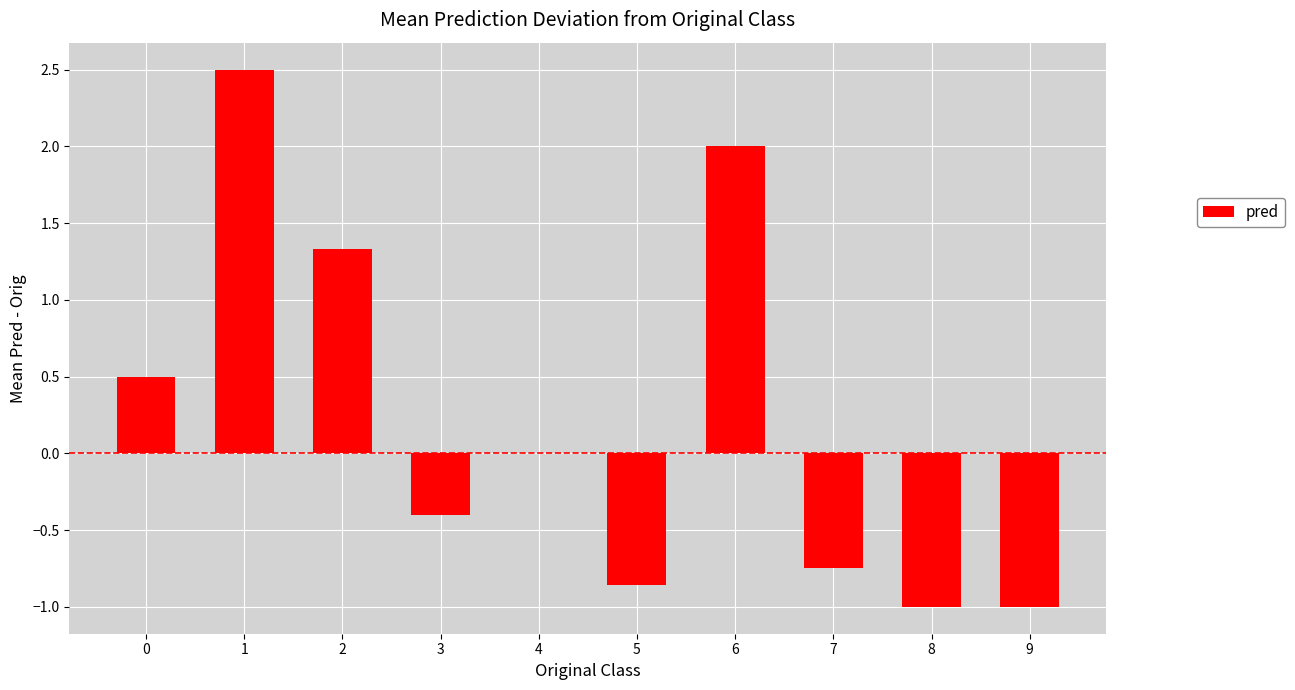

What is the sum of all values?

2.3